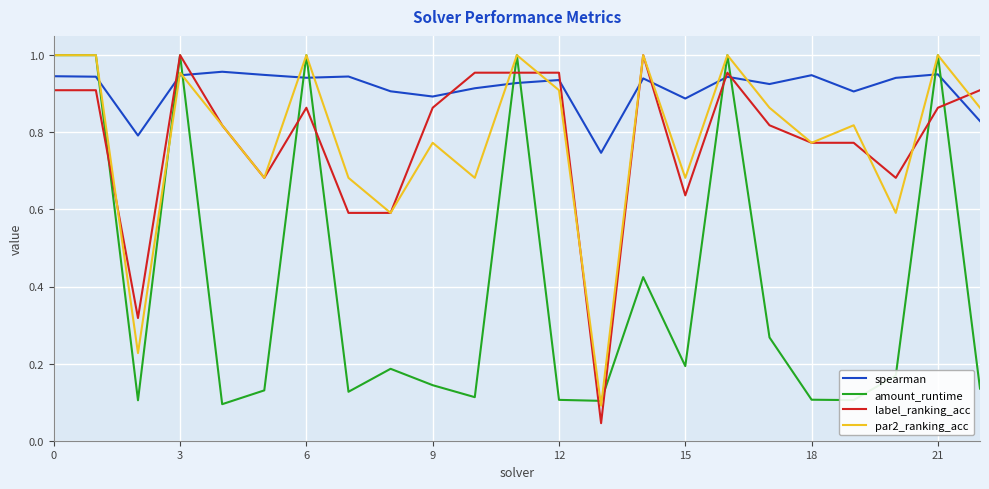

Which series has the largest total across all categories?

spearman